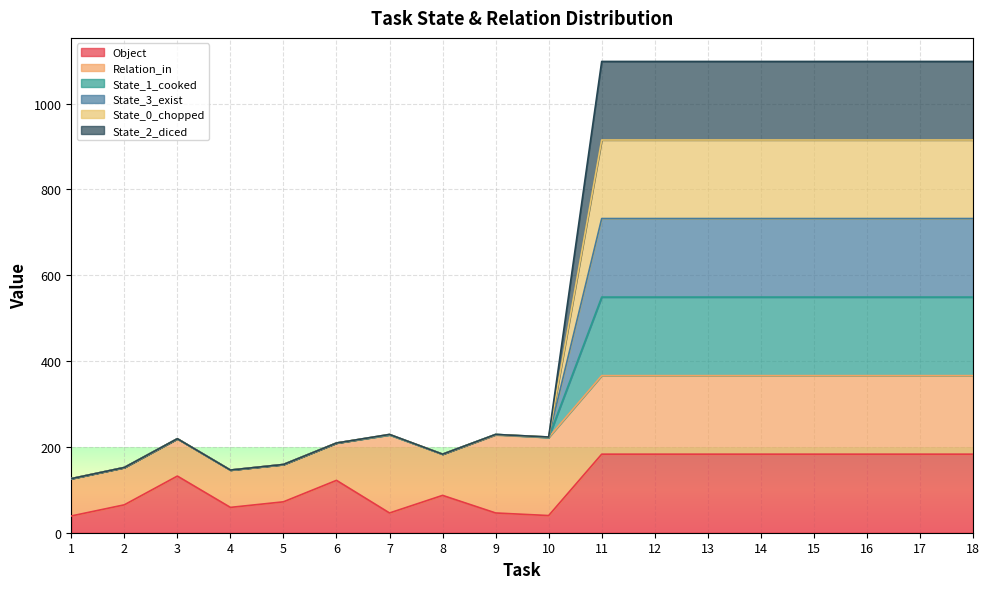

How many interior local peaks does the State_2_diced series have?

3